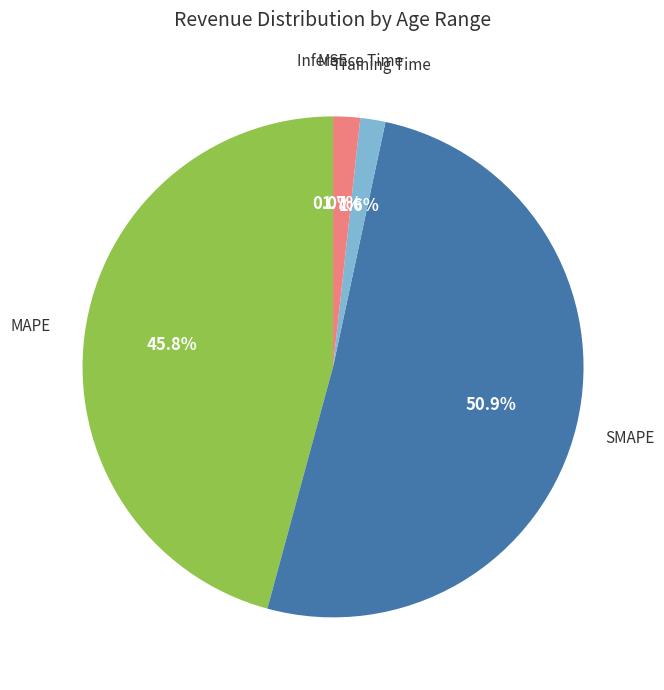

What is the largest slice in the pie chart?

SMAPE